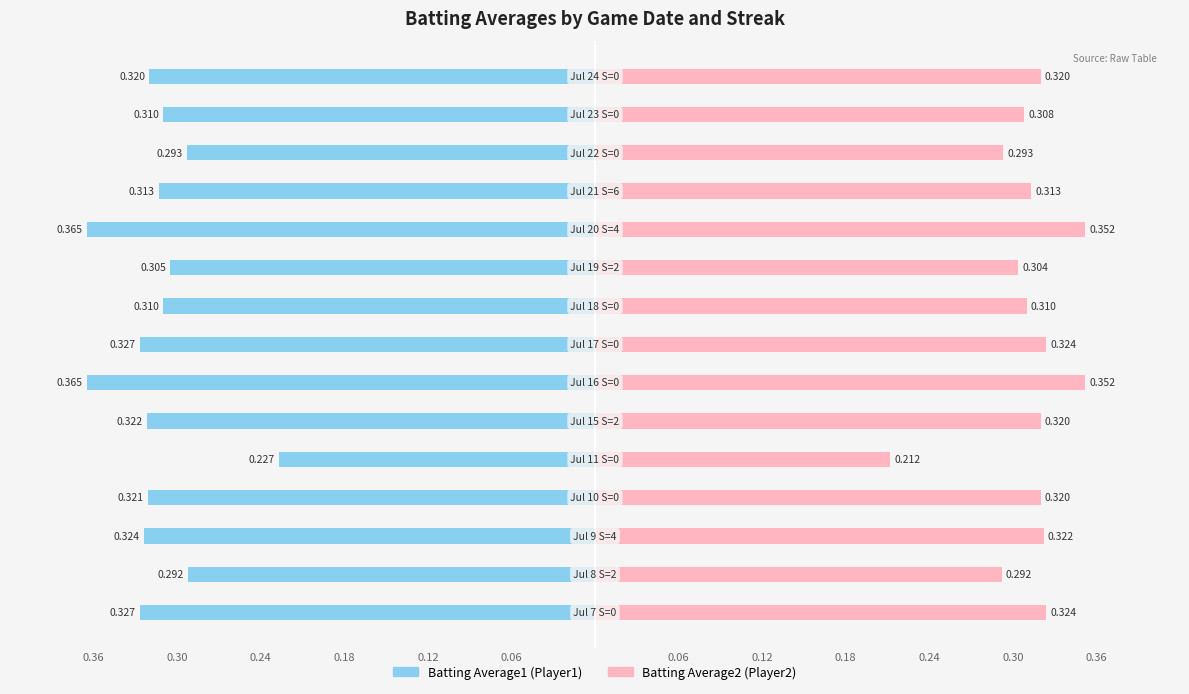

Does the chart contain stacked bars?

No